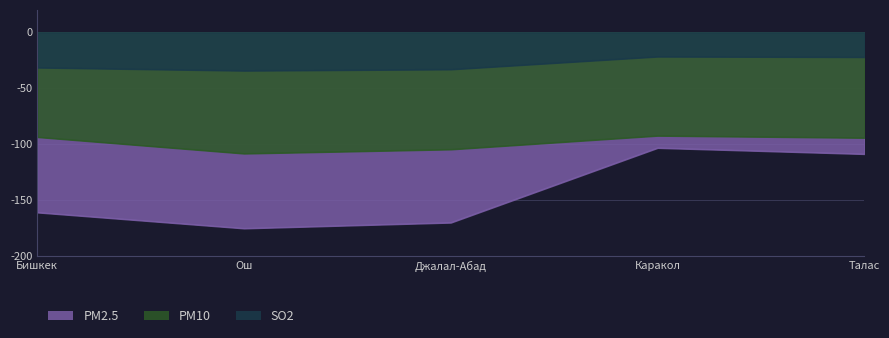

Where is the first local minimum for PM2.5?

Ош